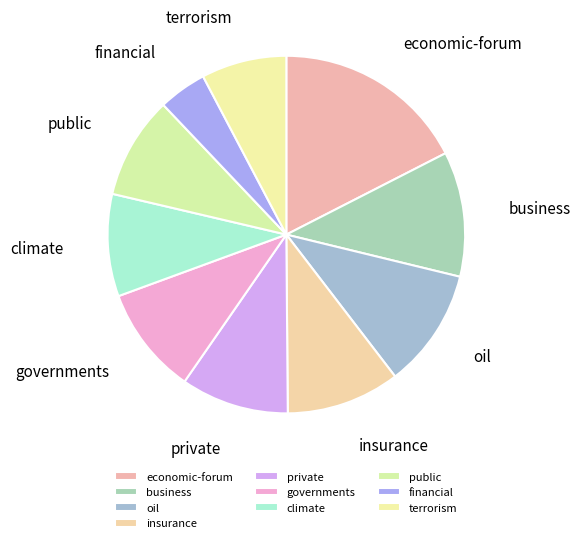

How many segments does this pie chart have?

10